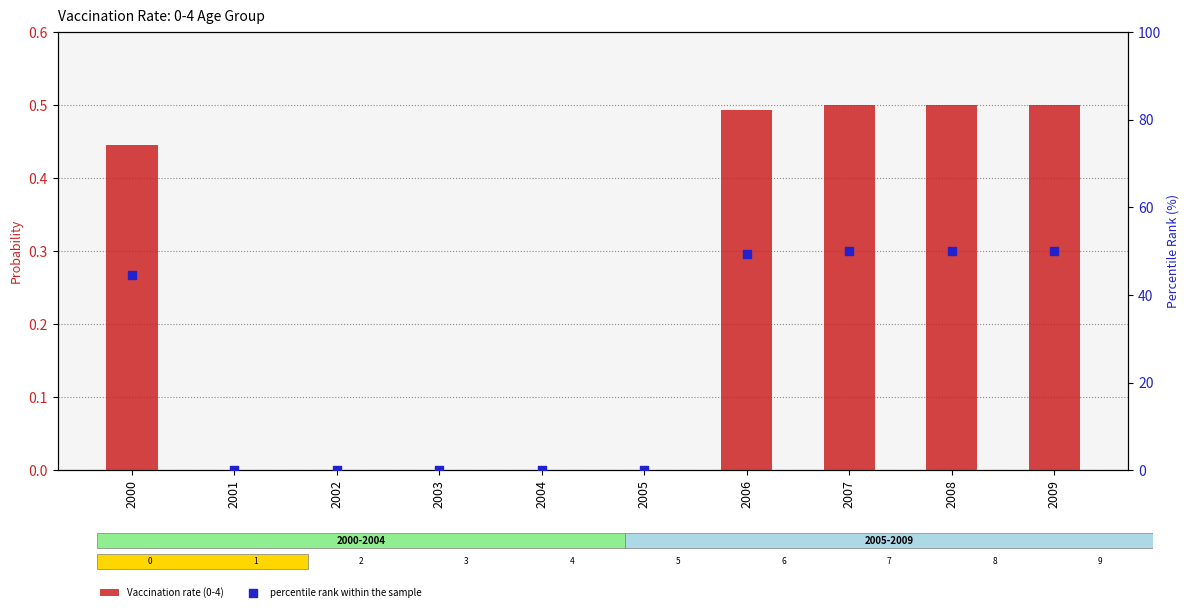

At which category is the sum across all series the highest?

2008